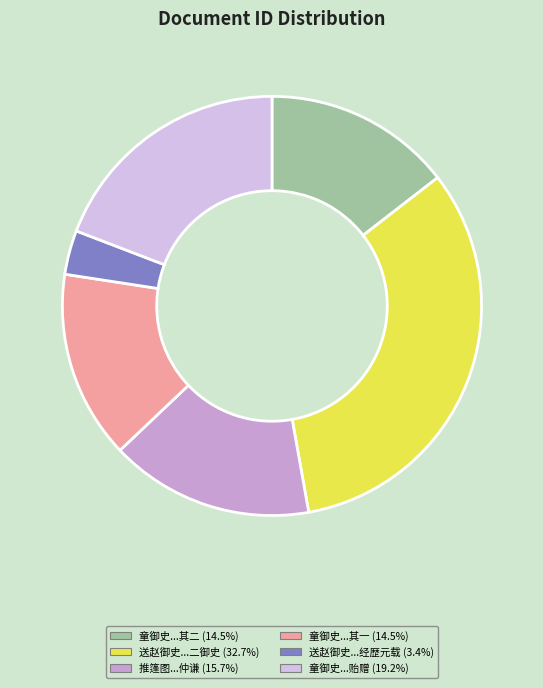

How many slices are in this pie chart?

6